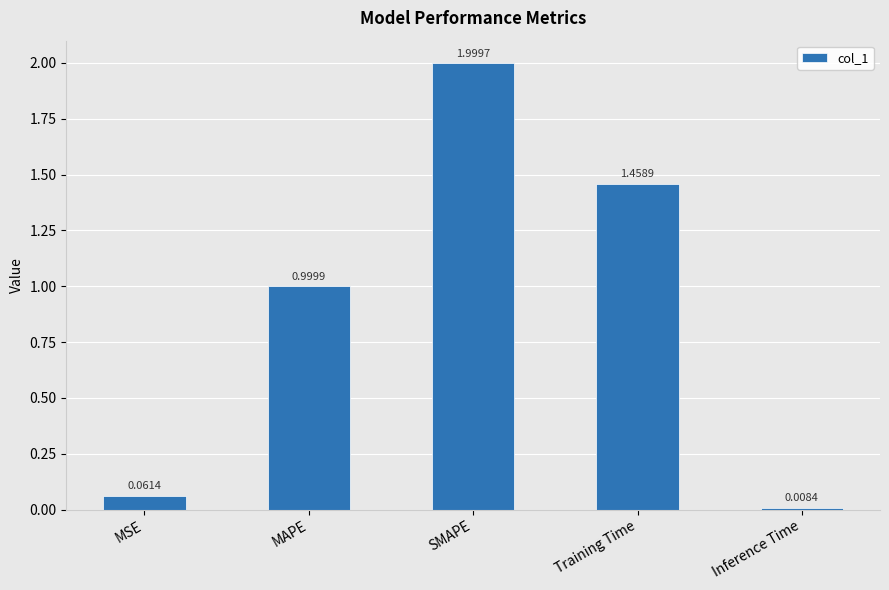

How many data points does each series have?

5